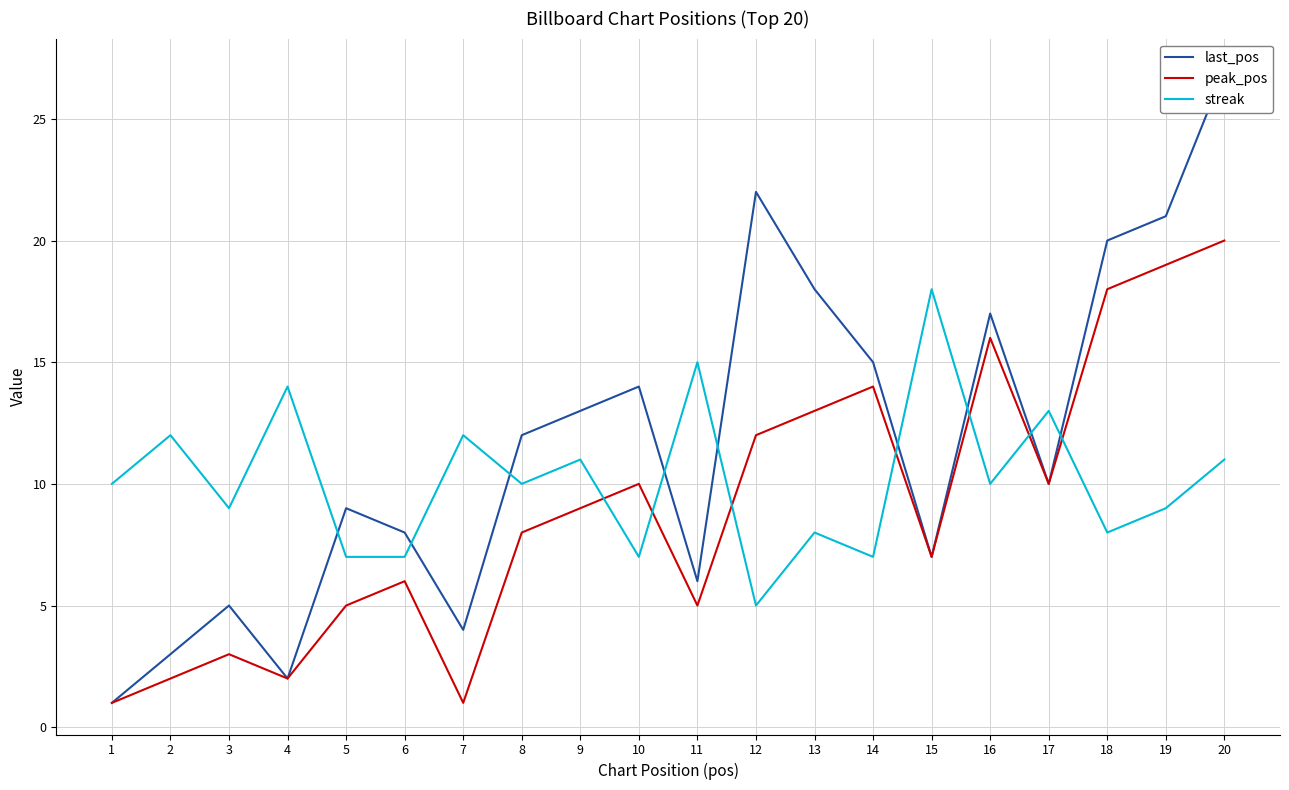

Reading left to right, what are all the values shown in this chart?

last_pos: 1	3	5	2	9	8	4	12	13	14	6	22	18	15	7	17	10	20	21	27
peak_pos: 1	2	3	2	5	6	1	8	9	10	5	12	13	14	7	16	10	18	19	20
streak: 10	12	9	14	7	7	12	10	11	7	15	5	8	7	18	10	13	8	9	11